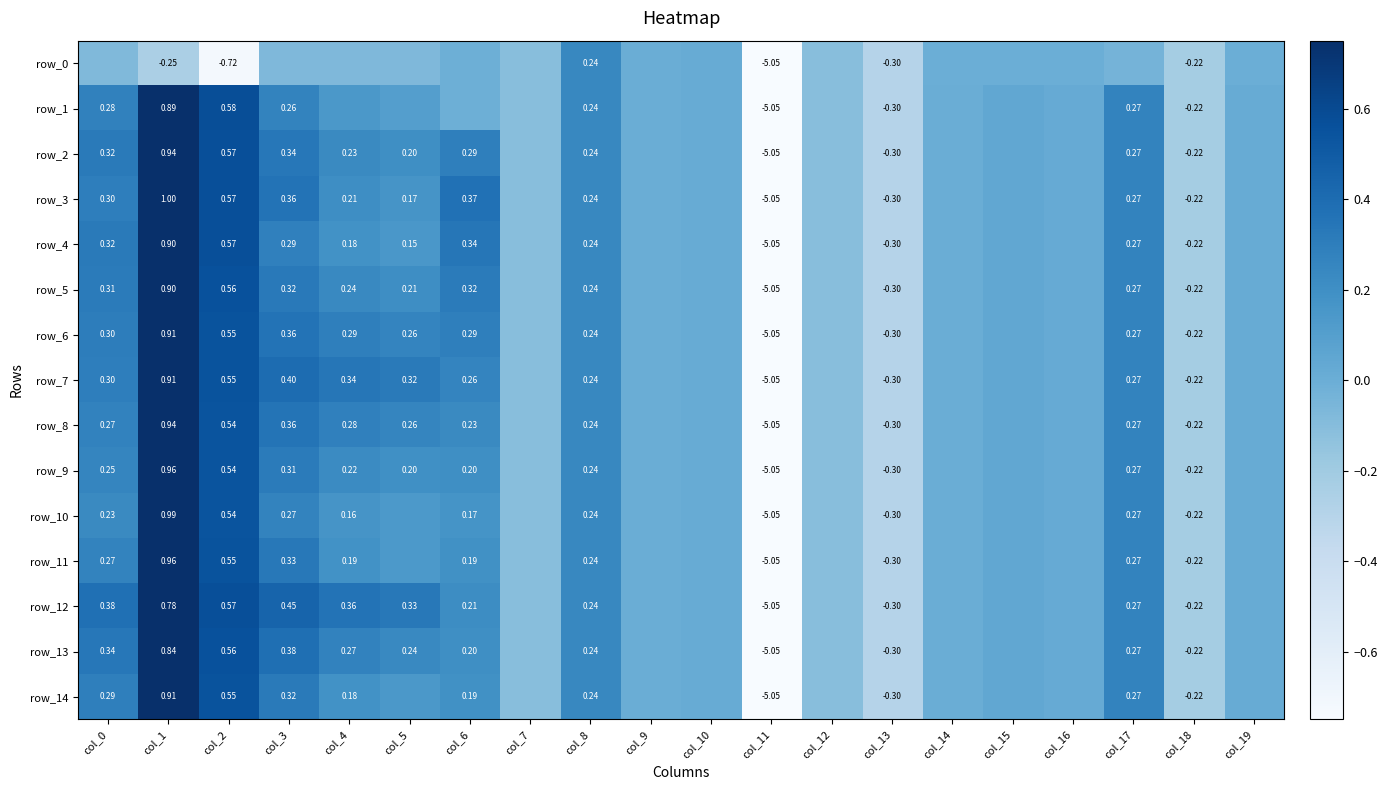

Is the value of row_9 at col_17 greater than the value of row_12 at col_8?

Yes